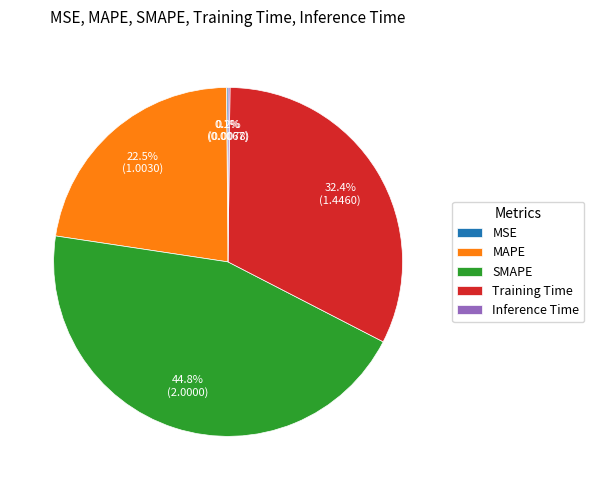

Is Training Time the majority of the pie?

No